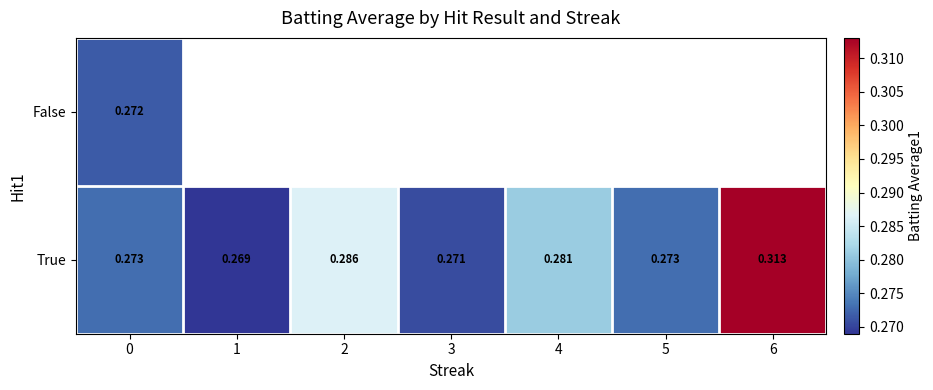

Between 2 and 6, which series saw the biggest shift?

True